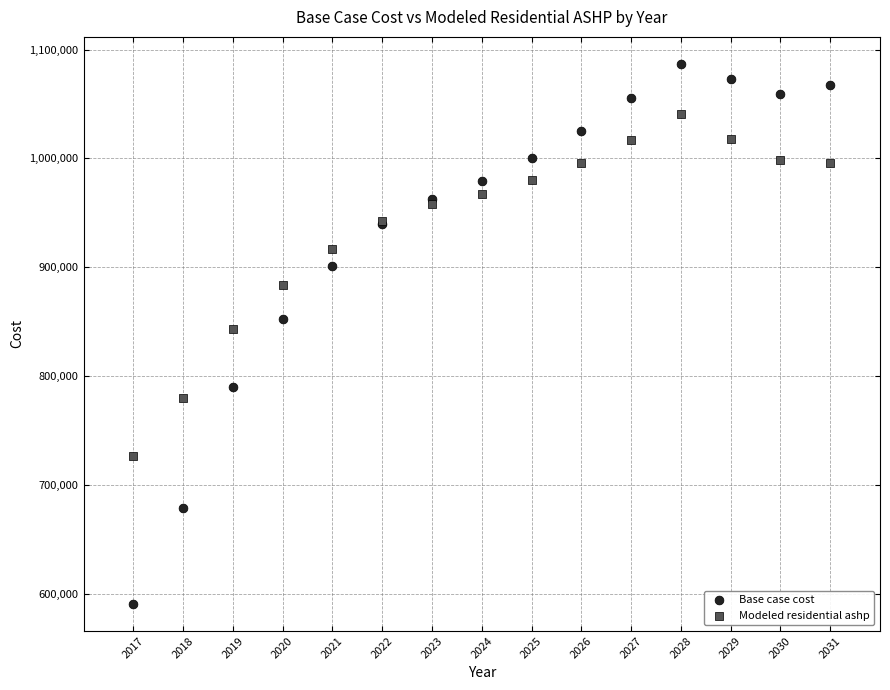

What are all the series names shown in the legend?

Base case cost, Modeled residential ashp